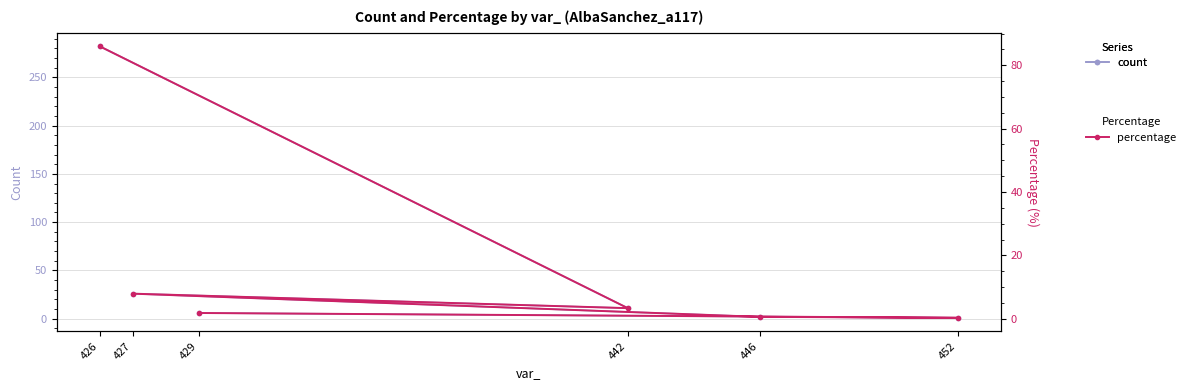

The count series shows 2.2 at 442. True or false?

False